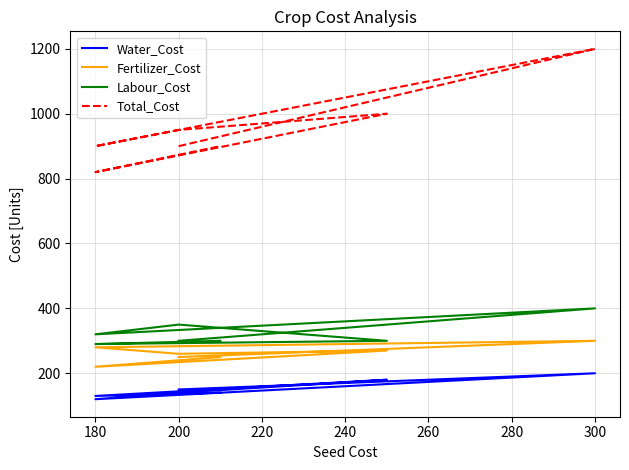

List the series in order of their peak value, lowest first.

Water_Cost, Fertilizer_Cost, Labour_Cost, Total_Cost